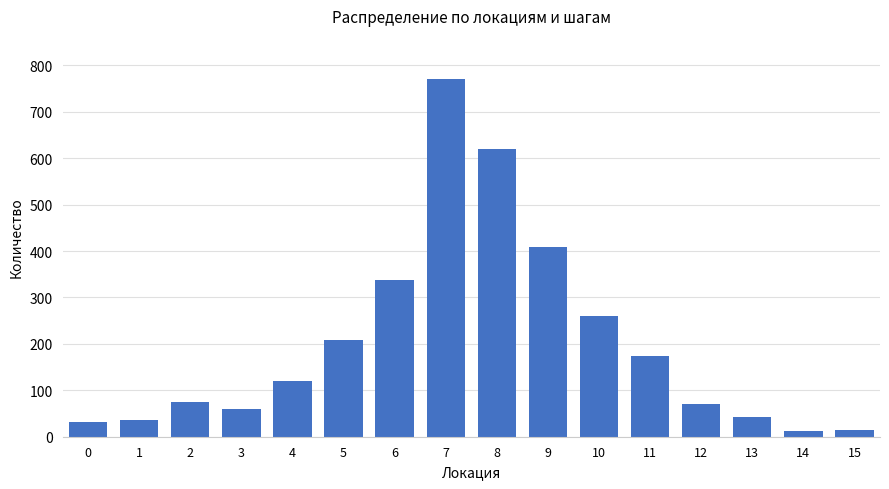

Approximately how many times larger is the value at 11 compared to 0?

5.6